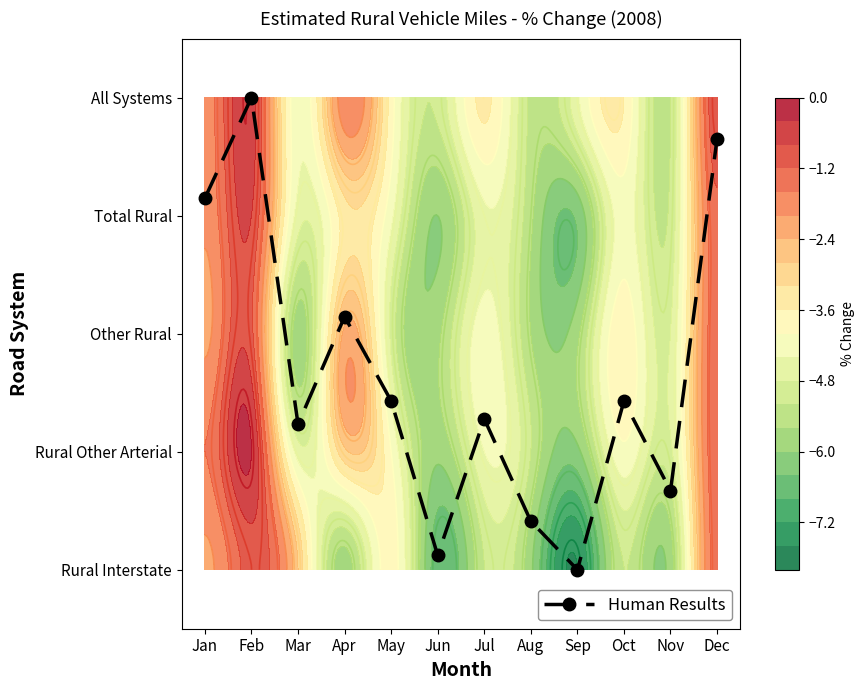

Which has a higher value, Sep or Feb?

Feb